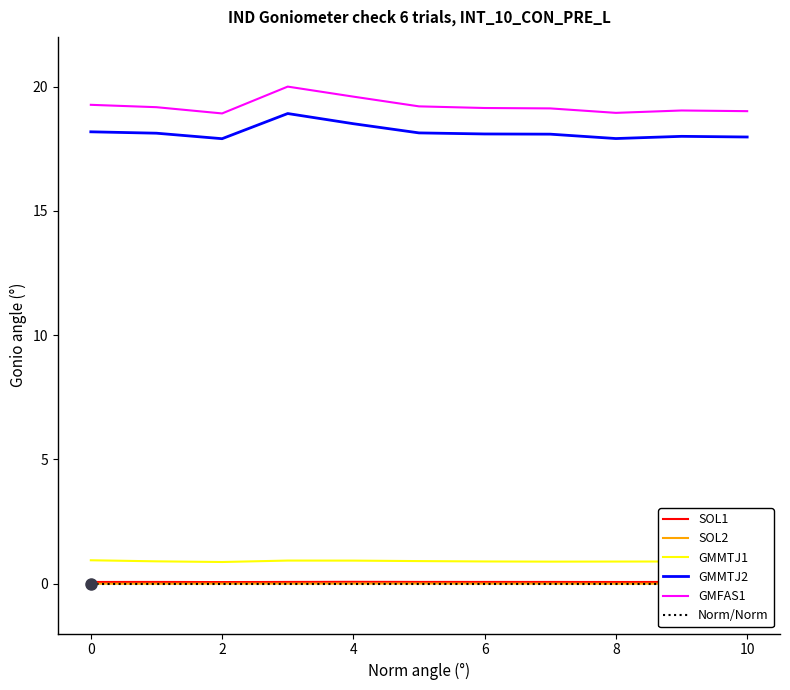

What is the highest value of the GMFAS1 series?

20.0